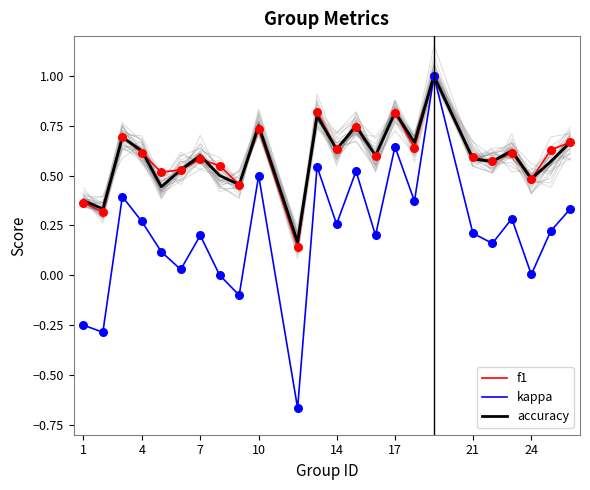

Which series has the largest total across all categories?

f1